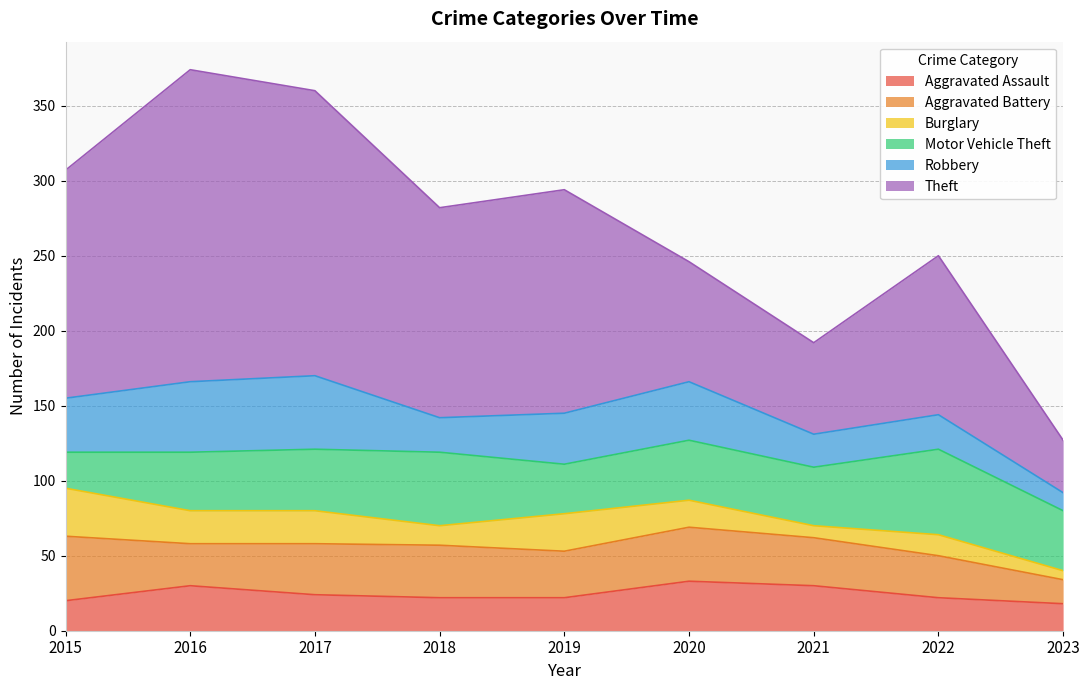

Reading right to left, extract all data points from this chart.

Aggravated Assault: 18	22	30	33	22	22	24	30	20
Aggravated Battery: 16	28	32	36	31	35	34	28	43
Burglary: 6	14	8	18	25	13	22	22	32
Motor Vehicle Theft: 40	57	39	40	33	49	41	39	24
Robbery: 12	23	22	39	34	23	49	47	36
Theft: 35	106	61	80	149	140	190	208	152